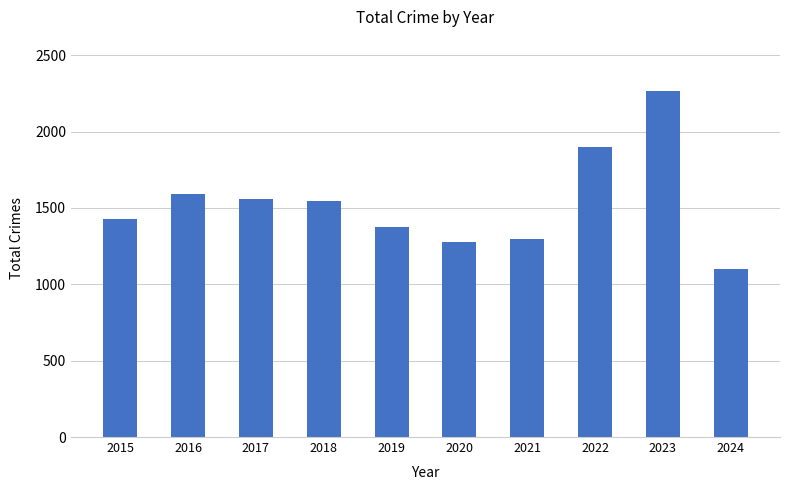

True or false: the data shows 1953 at 2015.

False